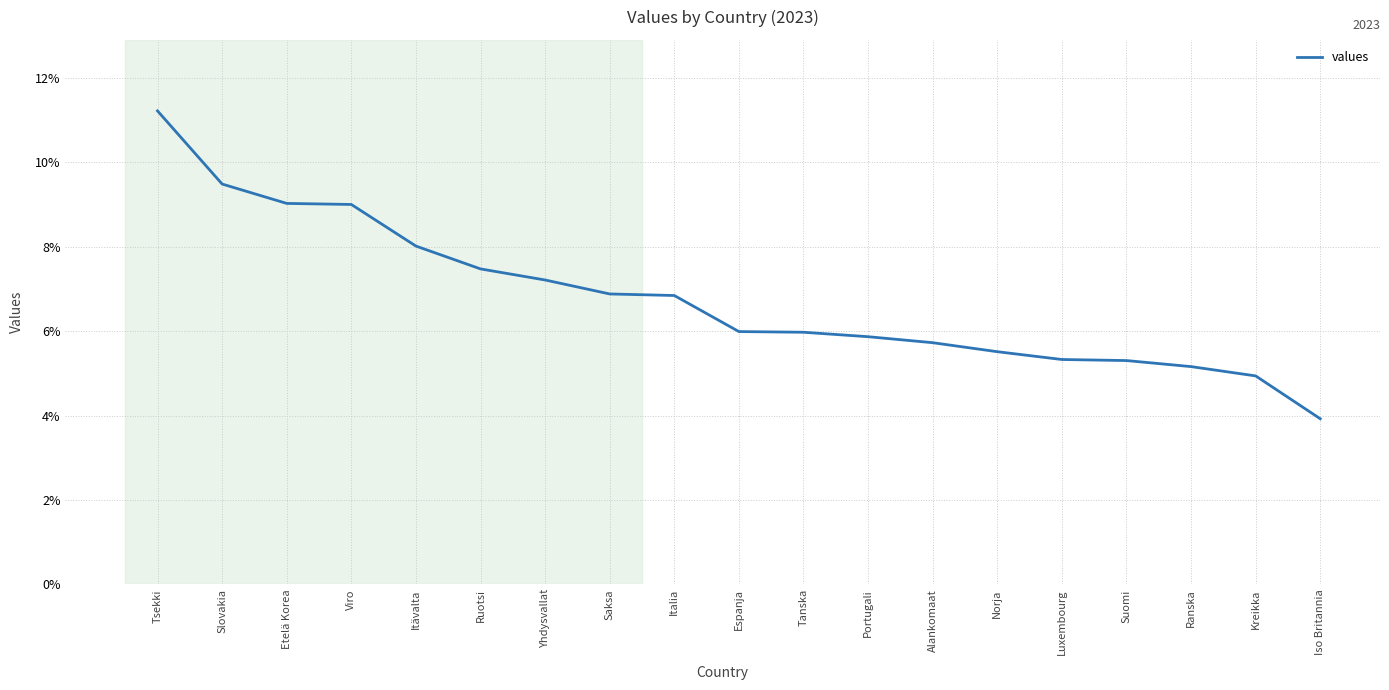

What is the smallest value displayed?

3.9